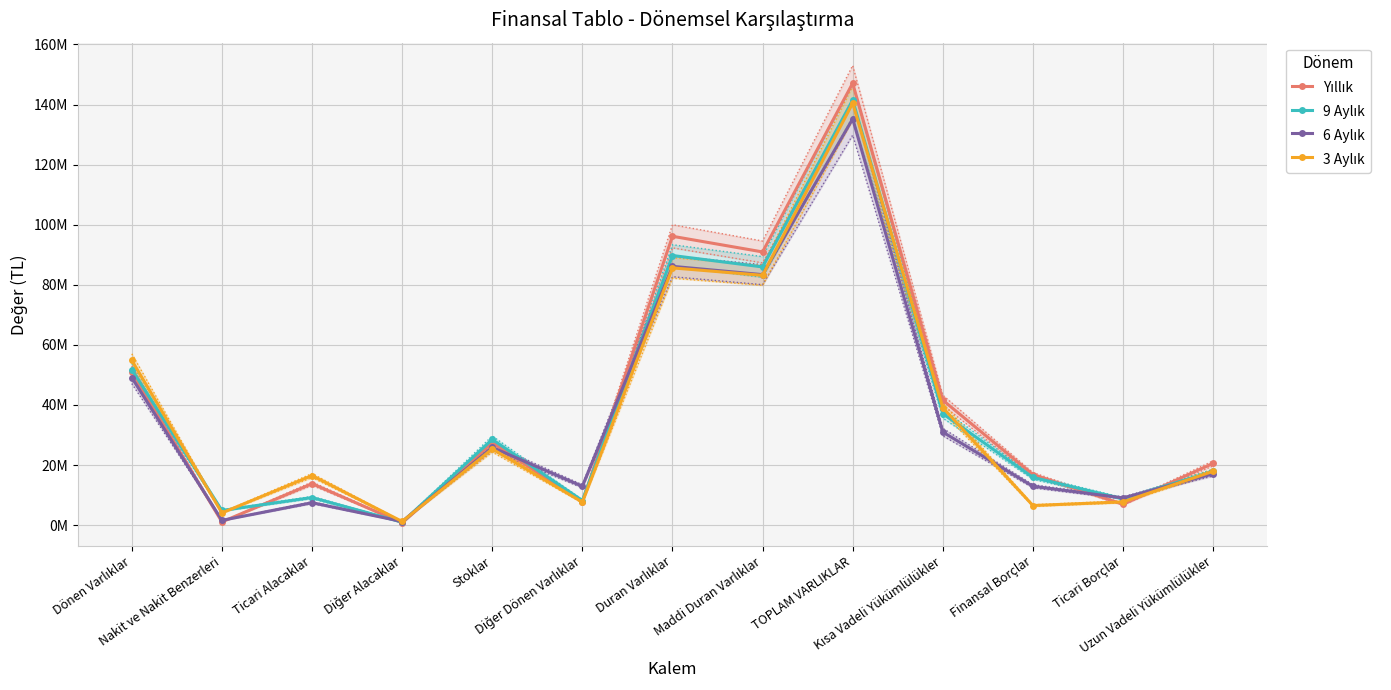

List the labels in order of 6 Aylık value, smallest first.

Diğer Alacaklar, Nakit ve Nakit Benzerleri, Ticari Alacaklar, Ticari Borçlar, Diğer Dönen Varlıklar, Finansal Borçlar, Uzun Vadeli Yükümlülükler, Stoklar, Kısa Vadeli Yükümlülükler, Dönen Varlıklar, Maddi Duran Varlıklar, Duran Varlıklar, TOPLAM VARLIKLAR